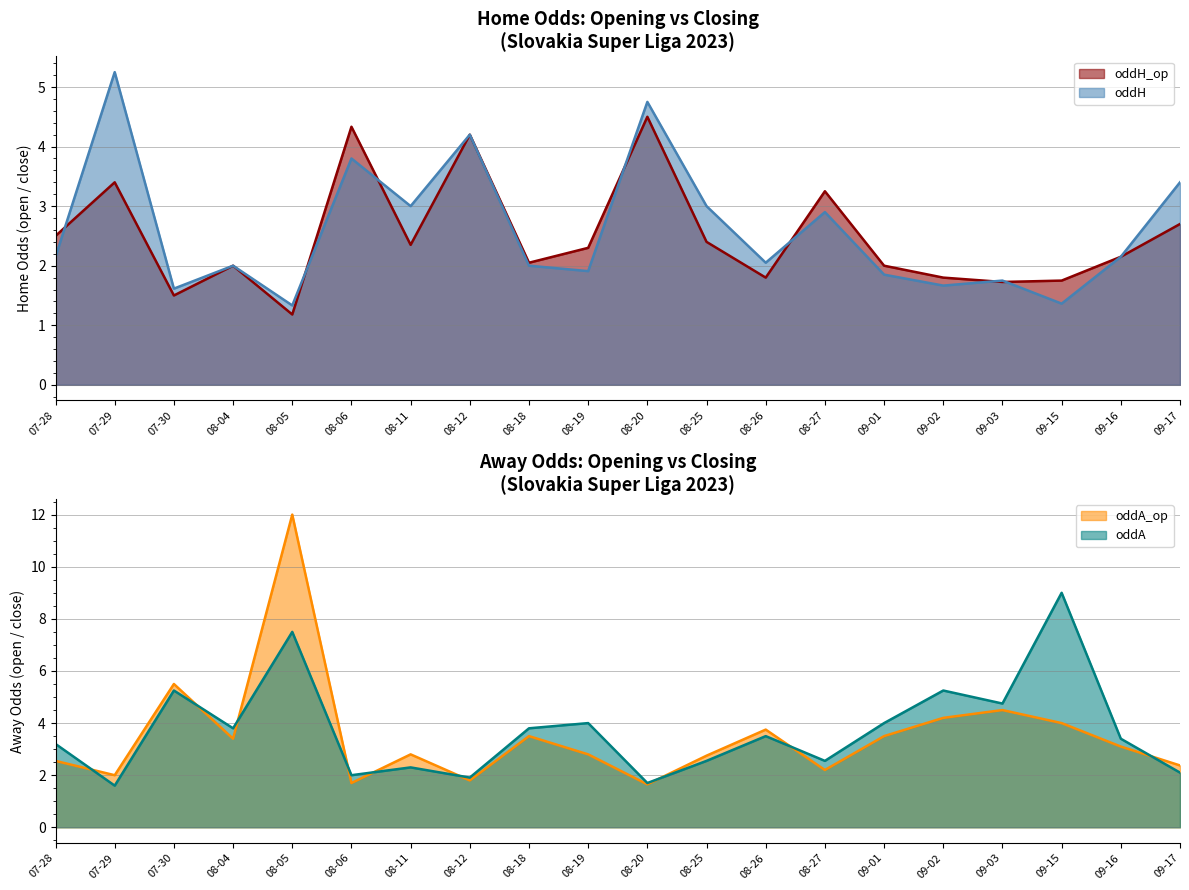

What is the greatest value displayed?

12.0